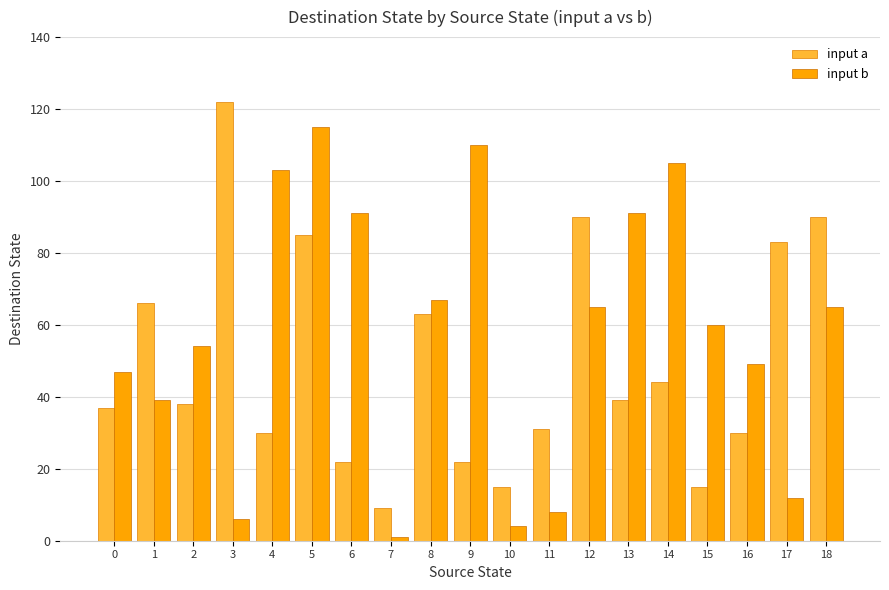

List the series in order of their peak value, highest first.

input a, input b